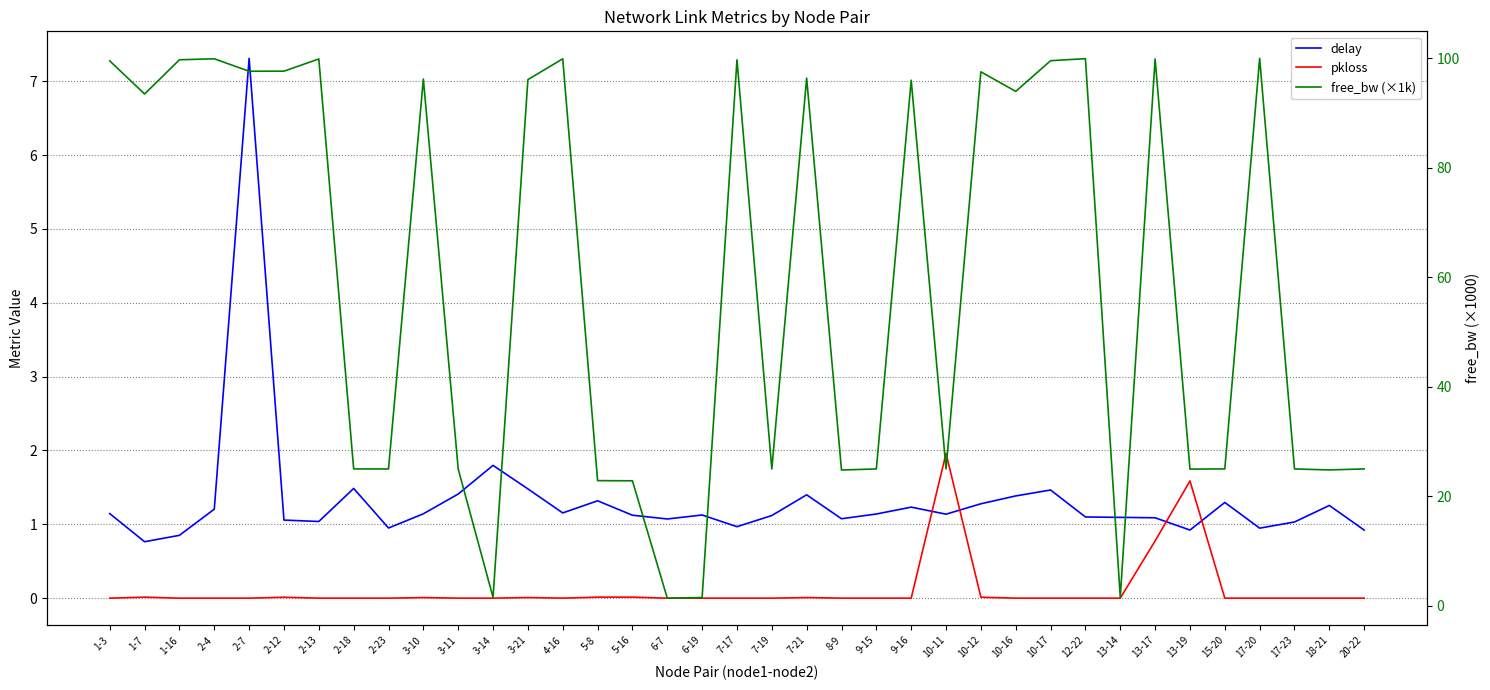

What is the spread (max minus min) of values at 18-21?

24.8